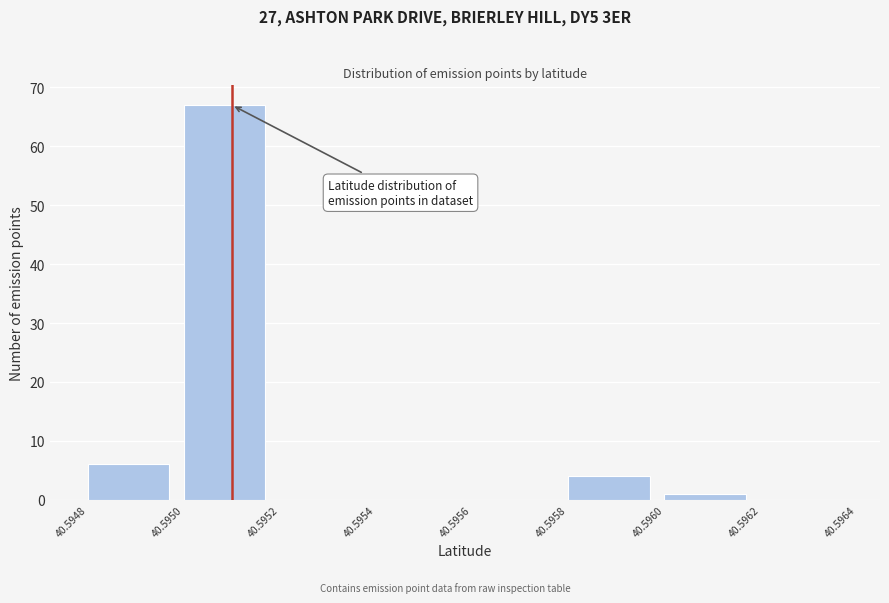

Reading left to right, transcribe this chart: for each bar, give the range it covers on the x-axis and its height. The values are not printed on the chart, so give them approximately, as read against the axis.

40.5948 to 40.5950: 6
40.5950 to 40.5952: 67
40.5952 to 40.5954: 0
40.5954 to 40.5956: 0
40.5956 to 40.5958: 0
40.5958 to 40.5960: 4
40.5960 to 40.5962: 1
40.5962 to 40.5964: 0